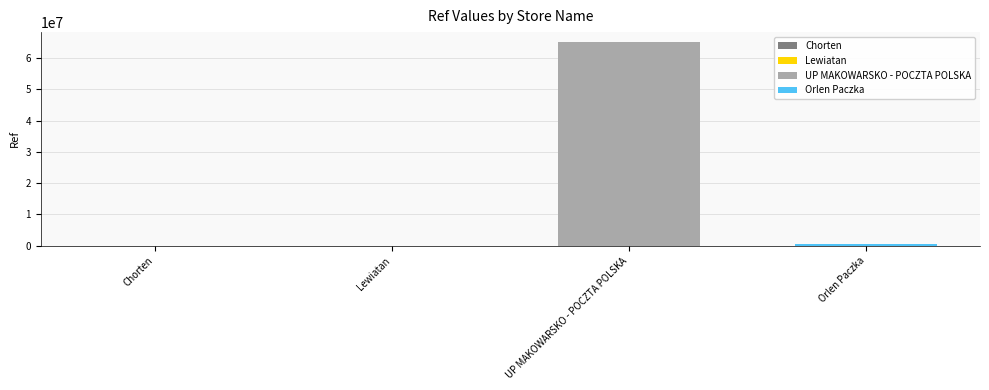

How many values exceed 410214?

1